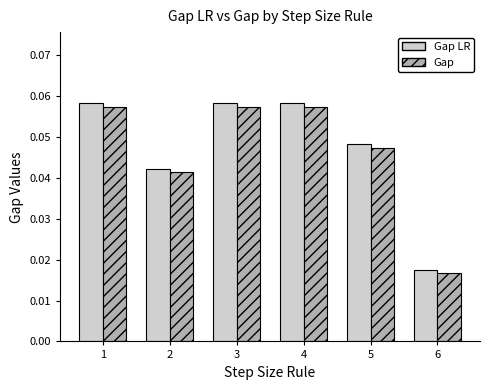

Which series has the largest range (max minus min)?

Gap LR